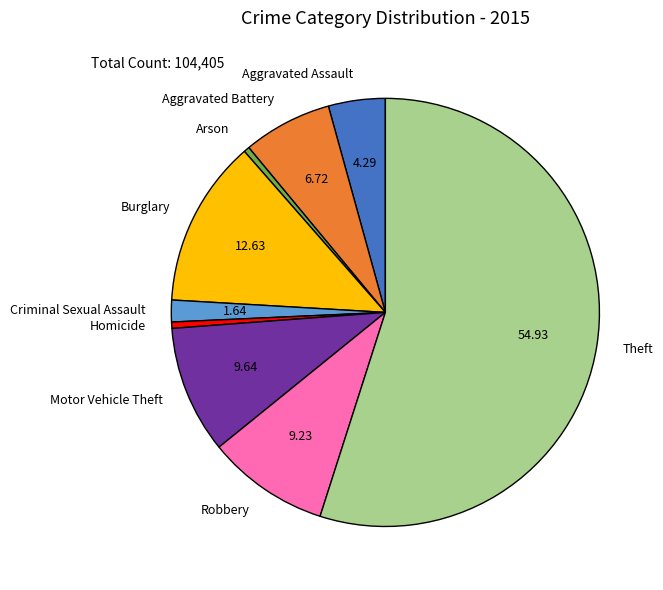

Do Theft and Homicide together represent more than half of the pie?

Yes